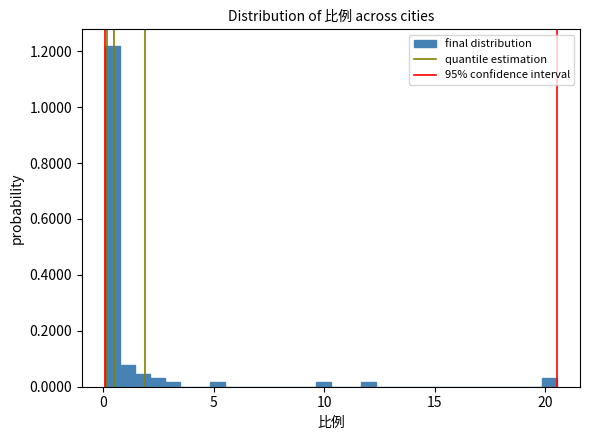

Read against the x-axis, roughly where is the centre of the tallest bar?

0.5